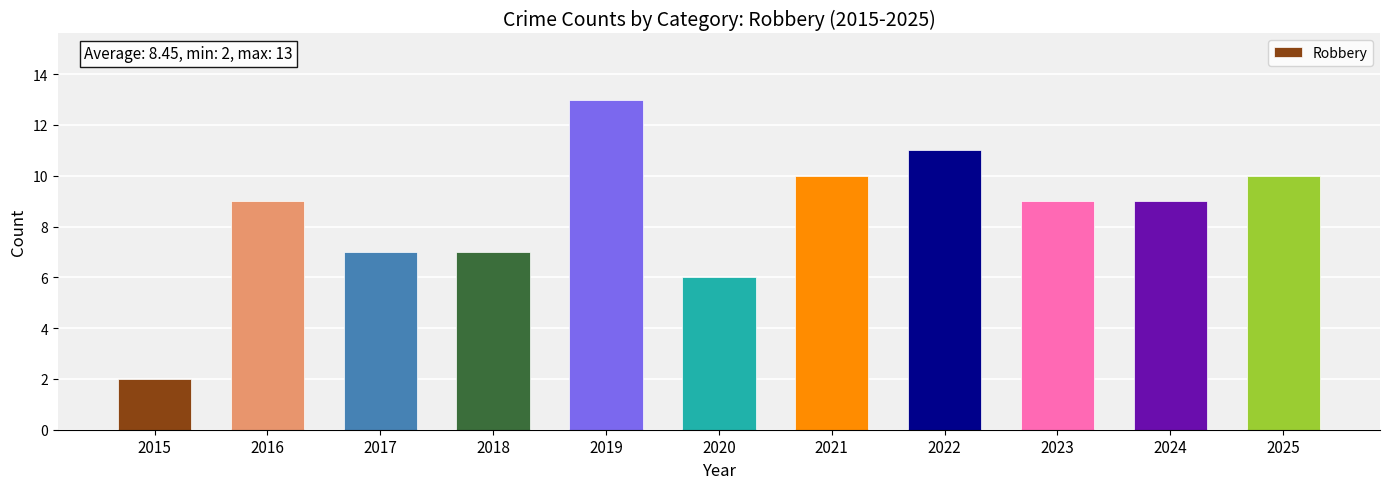

True or false: the data shows 14 at 2021.

False